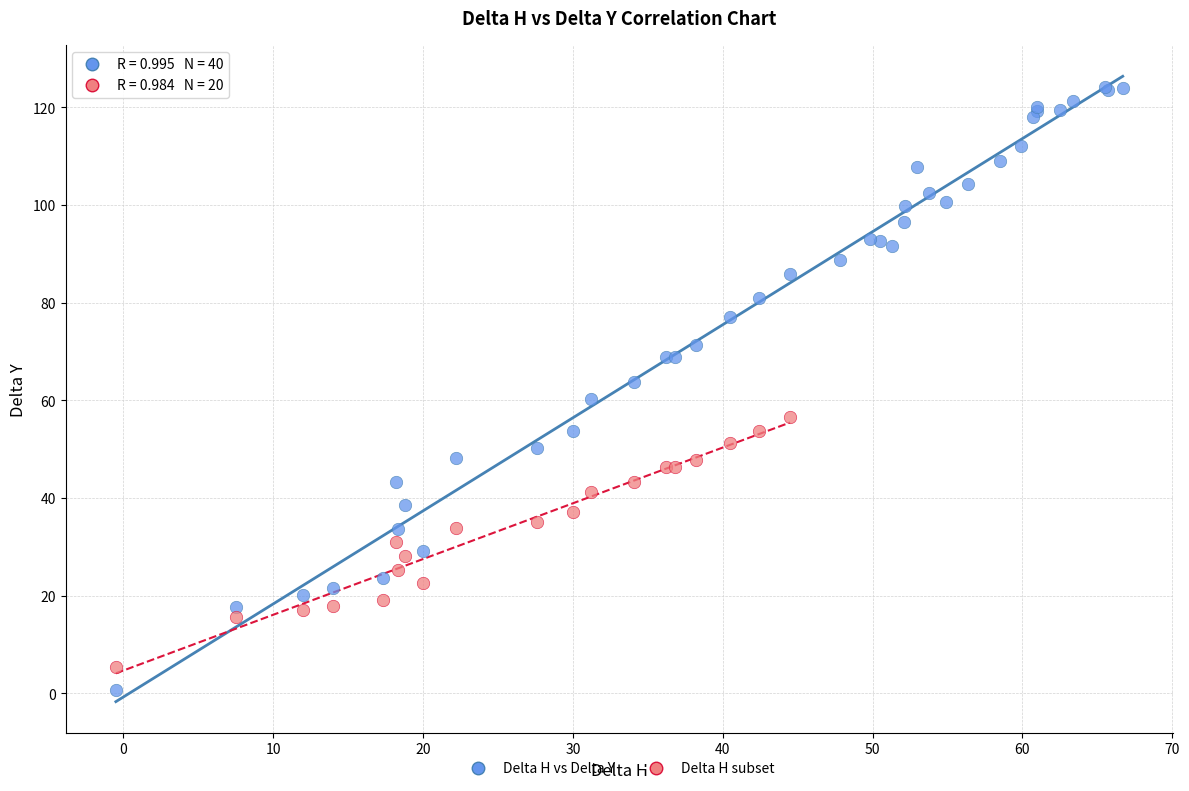

Which series reaches the maximum Y coordinate?

Delta H vs Delta Y